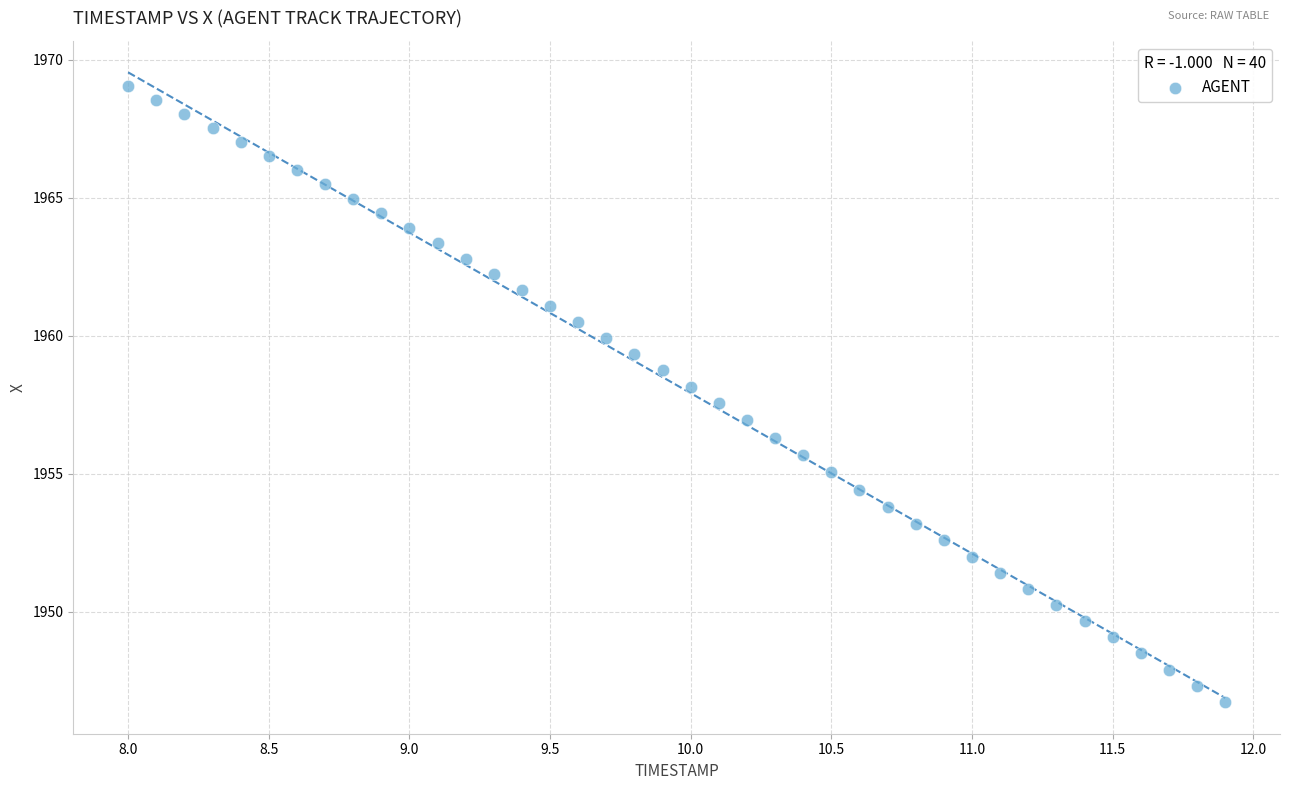

What is the range of Y values (max minus min)?

22.3